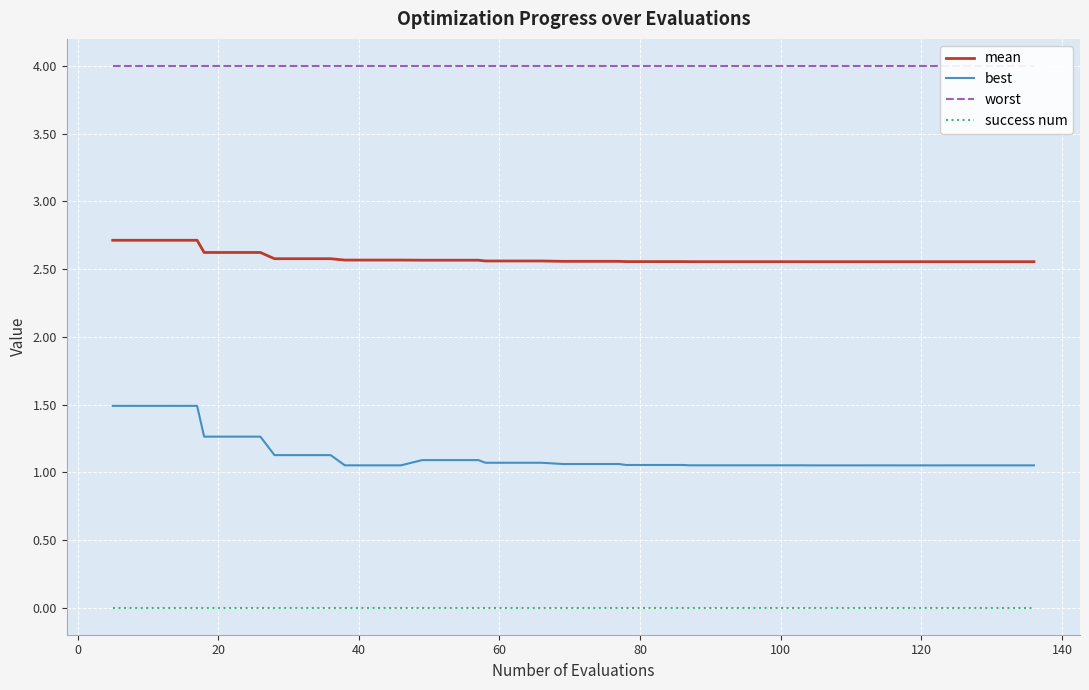

What is the highest value of the mean series?

2.7